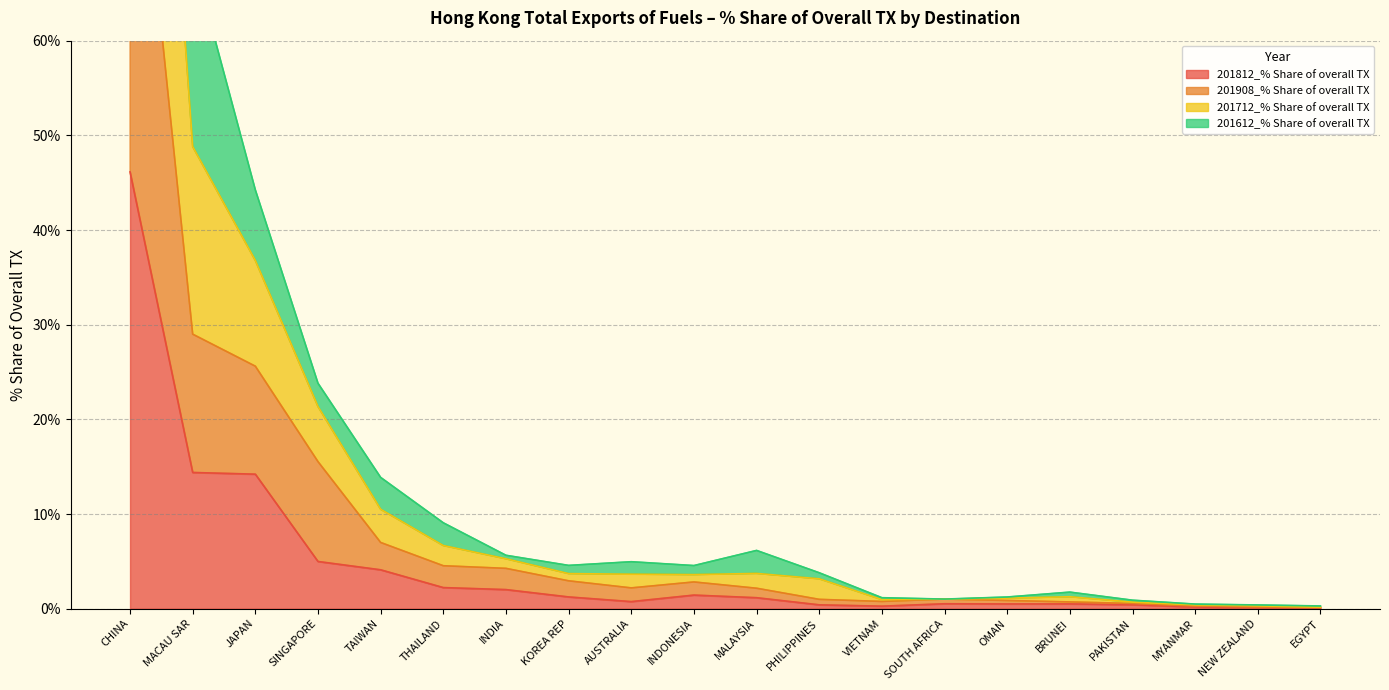

True or false: 201812_% Share of overall TX and 201612_% Share of overall TX intersect in this chart.

False